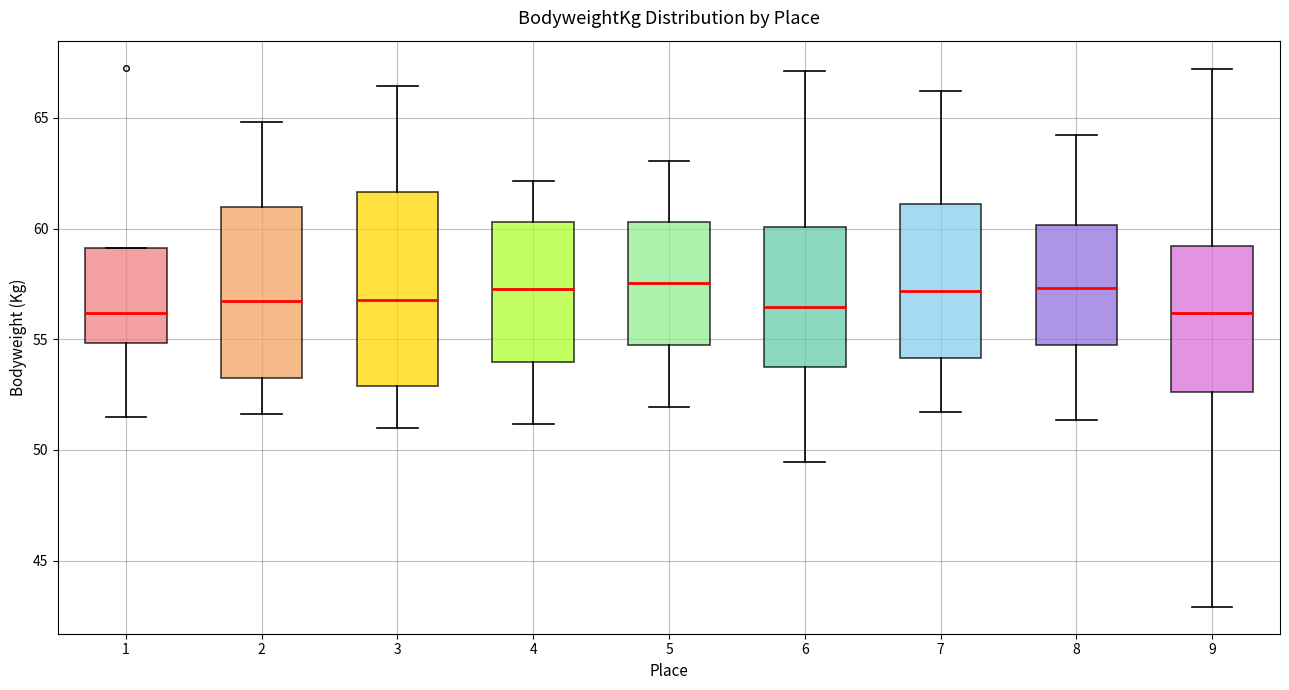

Reading left to right, read every box against the y-axis: the position of its median line, the range the box covers, and the ends of its whiskers. The values are not printed on the chart, so give them approximately, as read against the axis.

1: median 56.0, box 55.0 to 59.0, whiskers 51.5 to 59.0
2: median 56.5, box 53.5 to 61.0, whiskers 51.5 to 65.0
3: median 57.0, box 53.0 to 61.5, whiskers 51.0 to 66.5
4: median 57.5, box 54.0 to 60.5, whiskers 51.0 to 62.0
5: median 57.5, box 54.5 to 60.5, whiskers 52.0 to 63.0
6: median 56.5, box 53.5 to 60.0, whiskers 49.5 to 67.0
7: median 57.0, box 54.0 to 61.0, whiskers 51.5 to 66.0
8: median 57.5, box 54.5 to 60.0, whiskers 51.5 to 64.0
9: median 56.0, box 52.5 to 59.0, whiskers 43.0 to 67.0